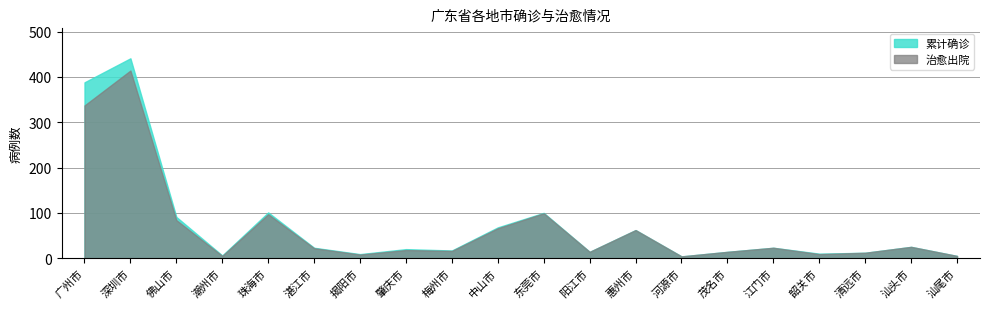

Where is 累计确诊 nearest to the value 222?

珠海市